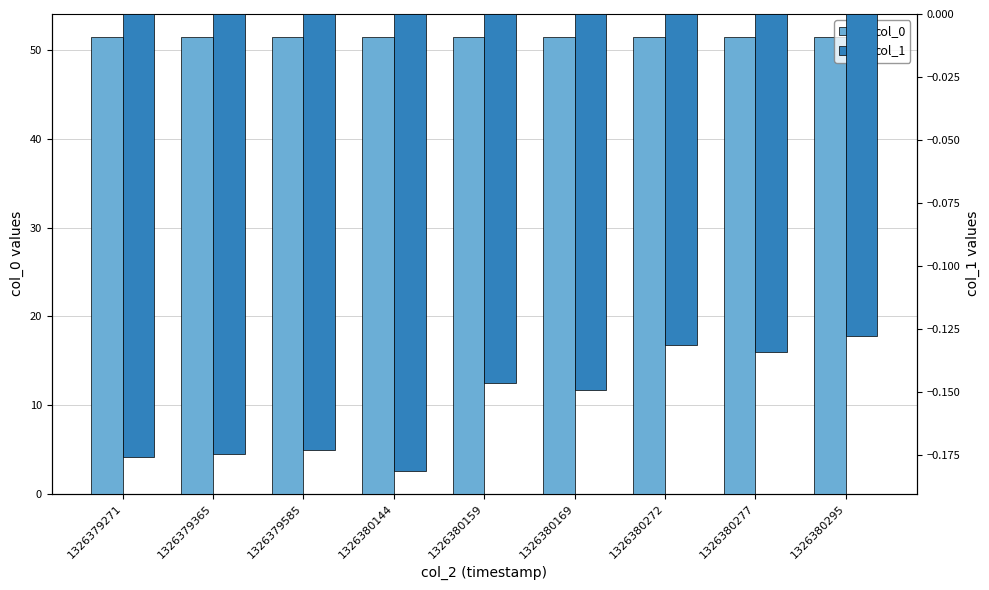

Reading right to left, what are all the values shown in this chart?

col_0: 51.5	51.5	51.5	51.5	51.5	51.5	51.5	51.5	51.5
col_1: -0.1	-0.1	-0.1	-0.1	-0.1	-0.2	-0.2	-0.2	-0.2